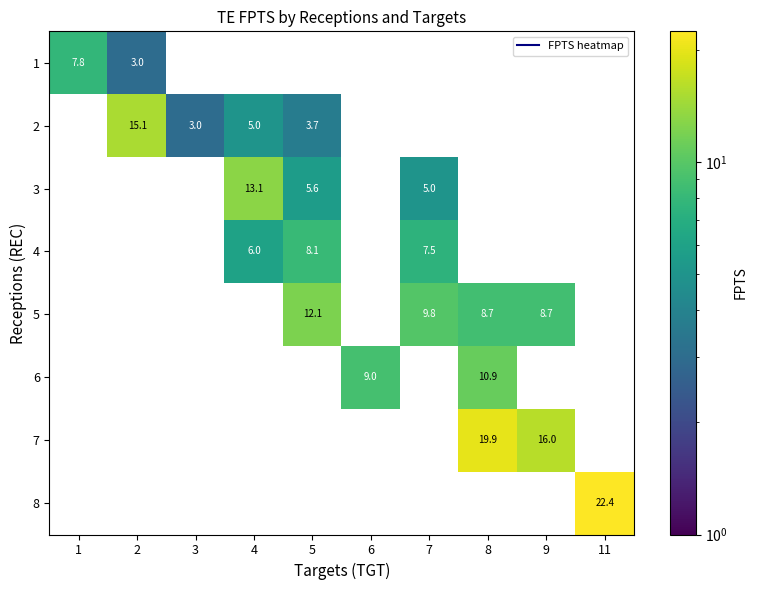

At how many categories does at least one series exceed 13?

5